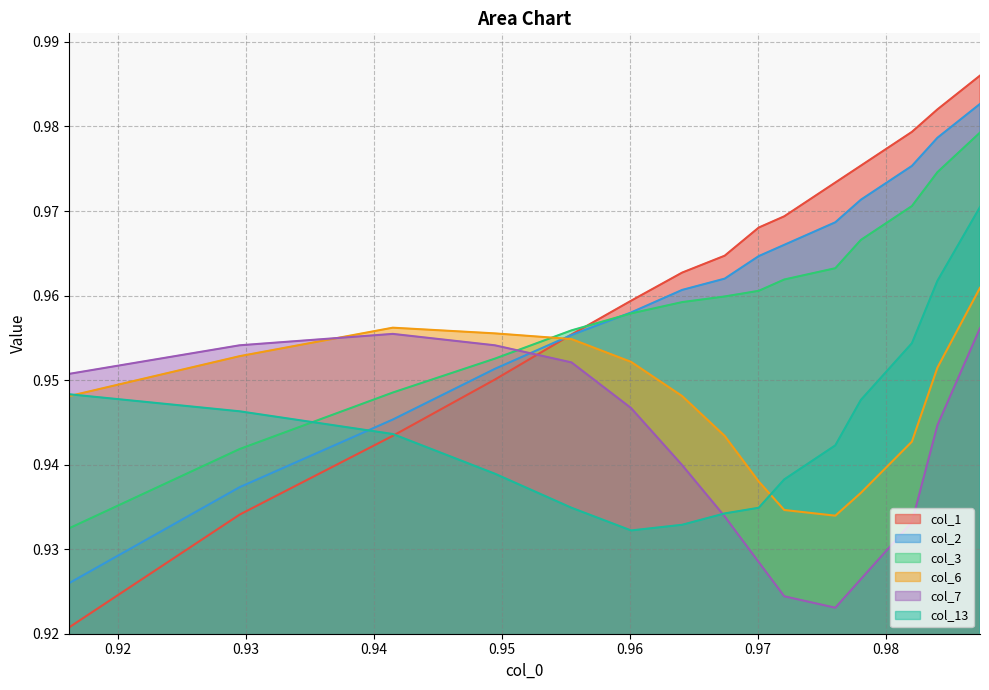

What is the minimum value for col_13?

0.9